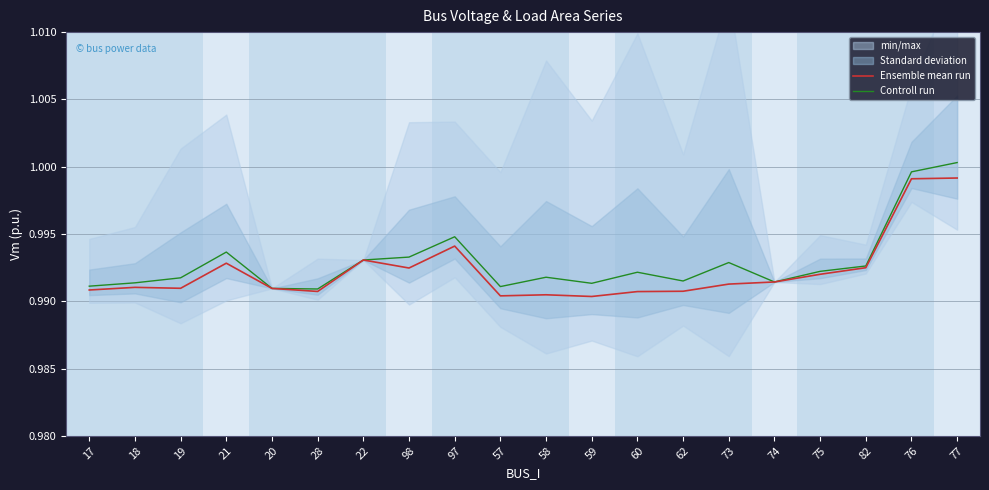

How many lines are shown in the chart?

2